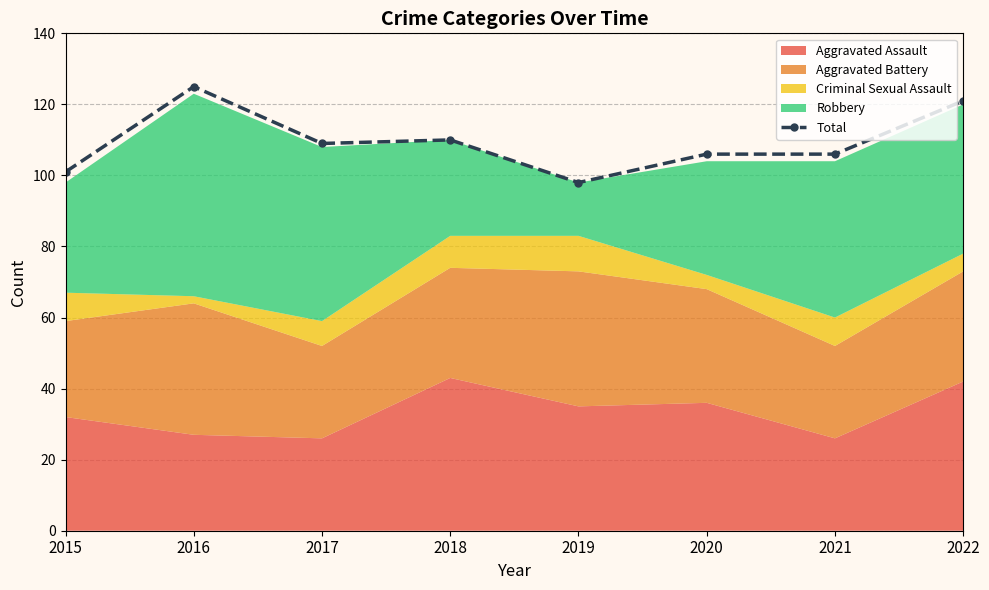

What is the minimum value shown in the chart?

98